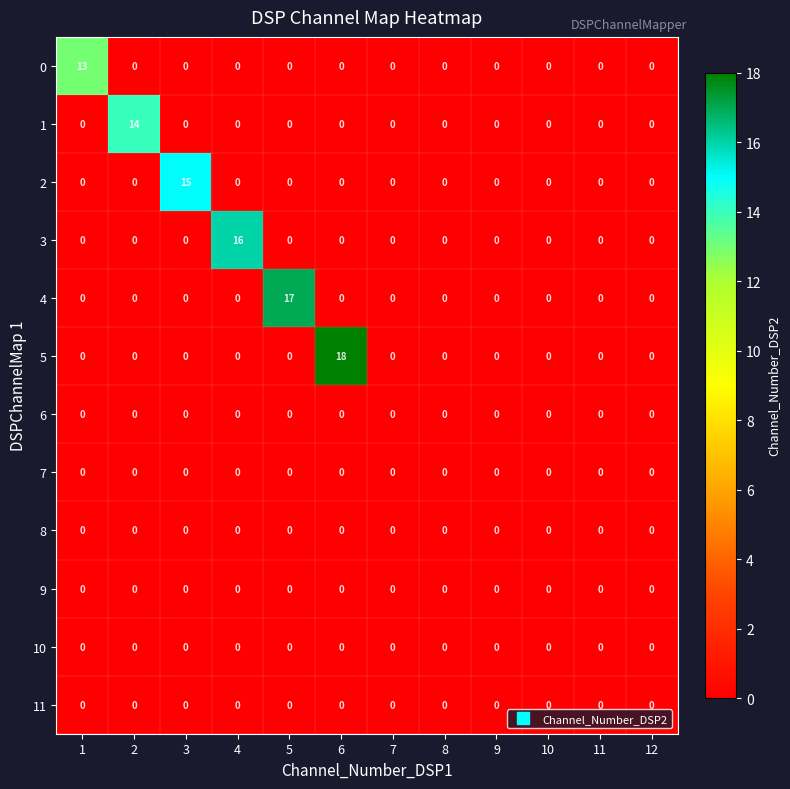

Which series changed the most between 1 and 8?

0